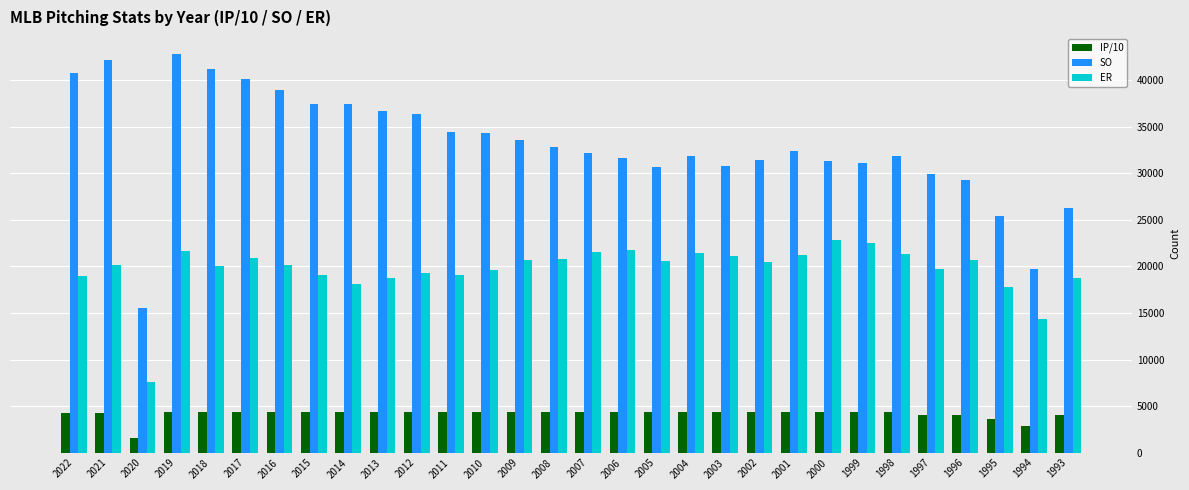

Which series changed the most between 2013 and 2006?

SO